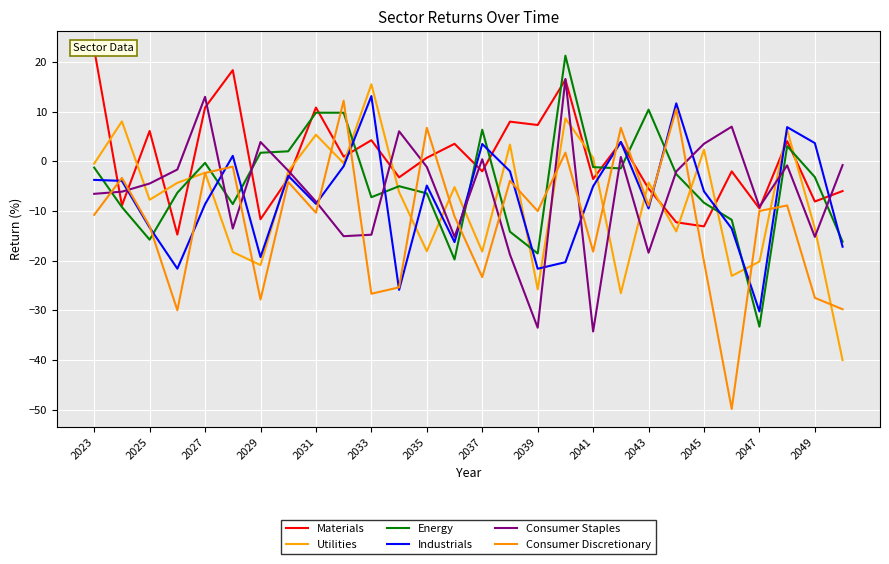

What is the difference between the Energy values at 2037 and 2029?

4.6